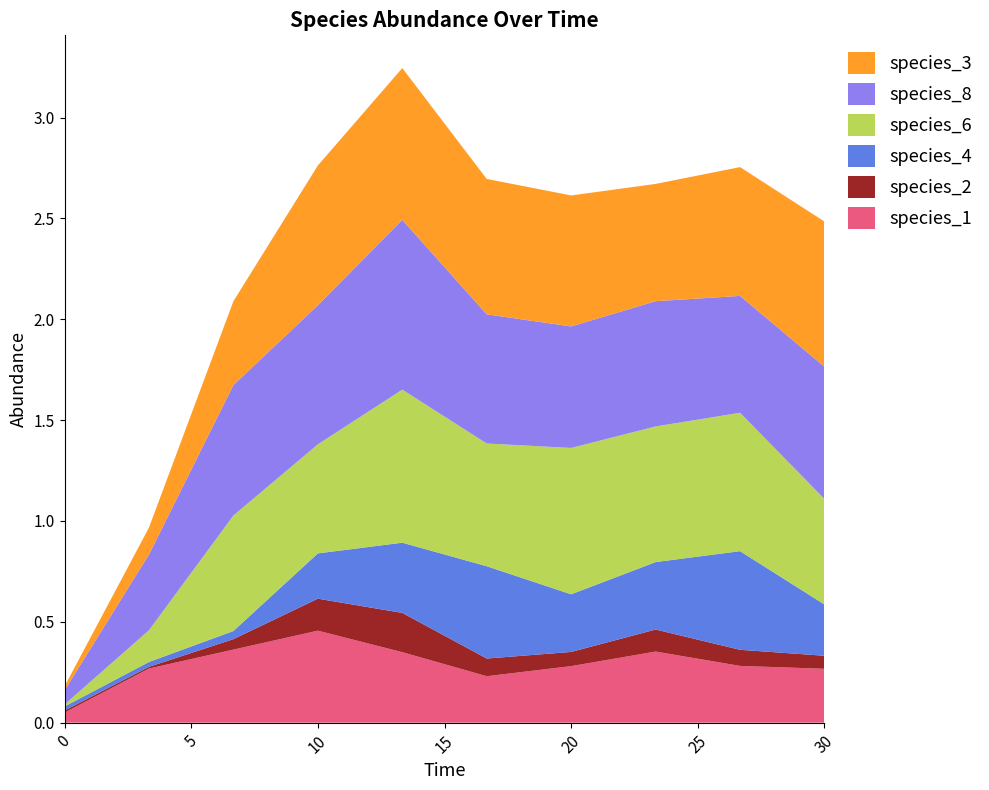

Reading right to left, what are all the values shown in this chart?

species_1: 0.3	0.3	0.4	0.3	0.2	0.3	0.5	0.4	0.3	0.1
species_2: 0.1	0.1	0.1	0.1	0.1	0.2	0.2	0.1	0.0	0.0
species_4: 0.3	0.5	0.3	0.3	0.5	0.3	0.2	0.0	0.0	0.0
species_6: 0.5	0.7	0.7	0.7	0.6	0.8	0.5	0.6	0.2	0.0
species_8: 0.7	0.6	0.6	0.6	0.6	0.8	0.7	0.6	0.4	0.1
species_3: 0.7	0.6	0.6	0.6	0.7	0.8	0.7	0.4	0.1	0.0